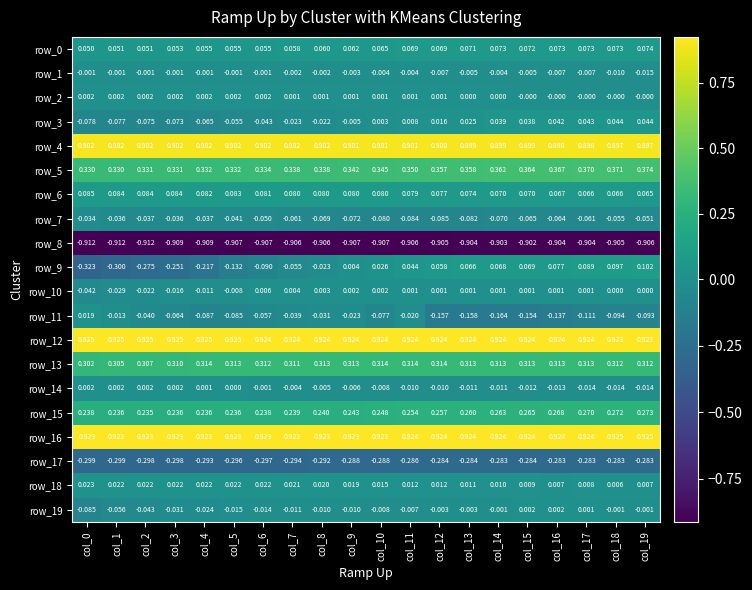

Which series changed the most between col_7 and col_8?

row_9